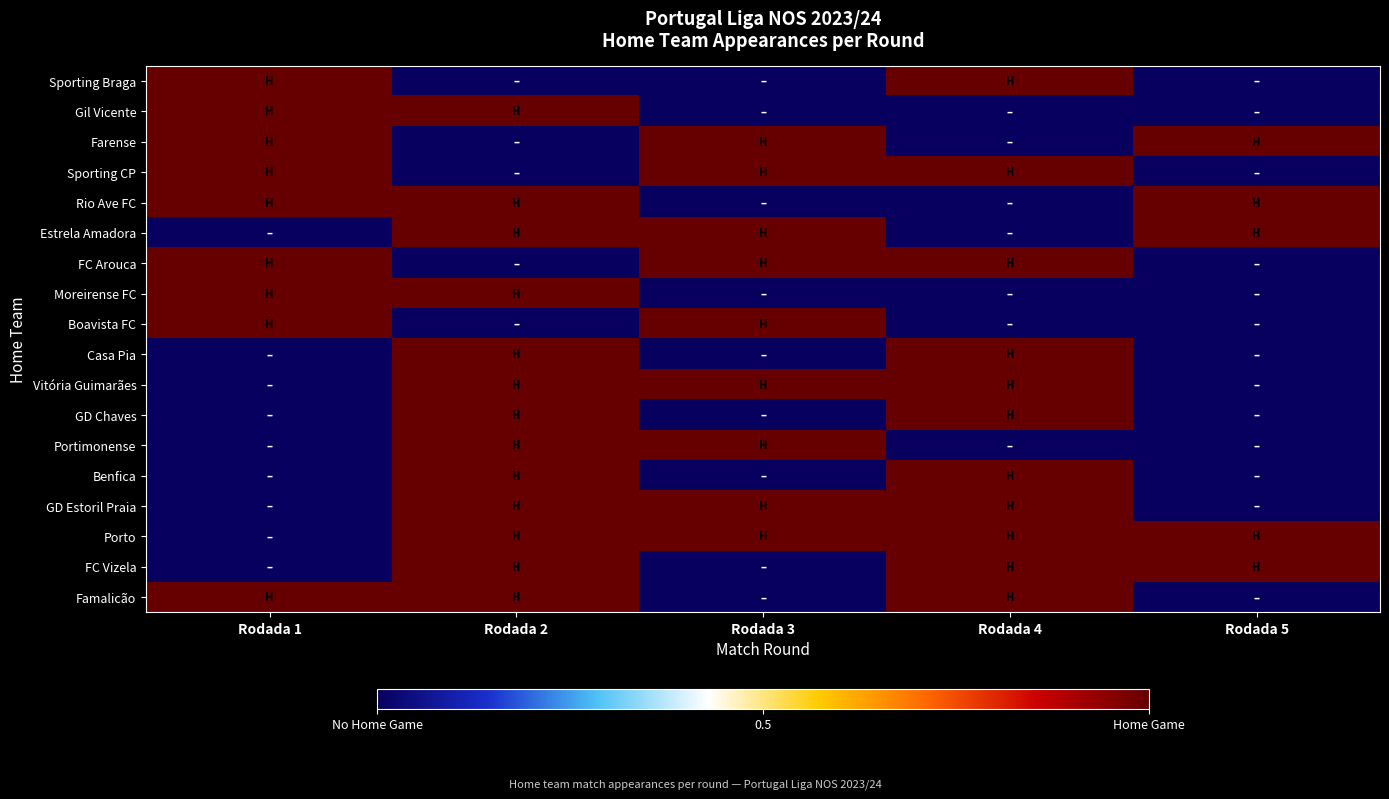

Between Rodada 2 and Rodada 5, which is larger?

Rodada 2